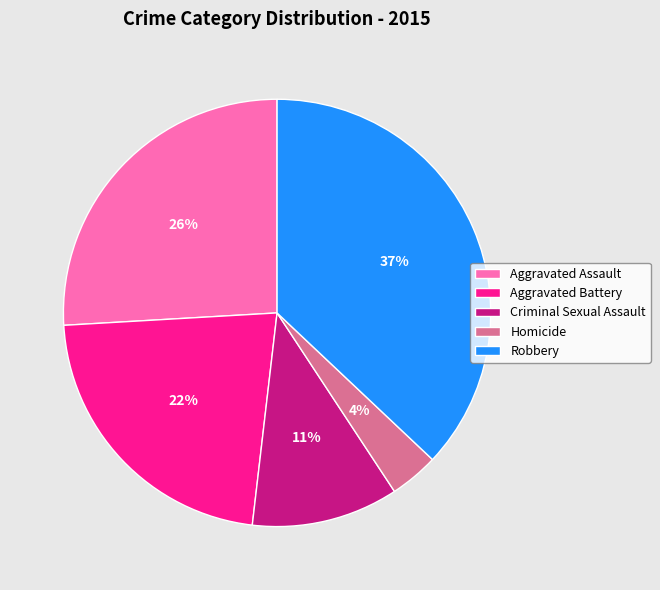

Does Criminal Sexual Assault represent more than half of the total?

No